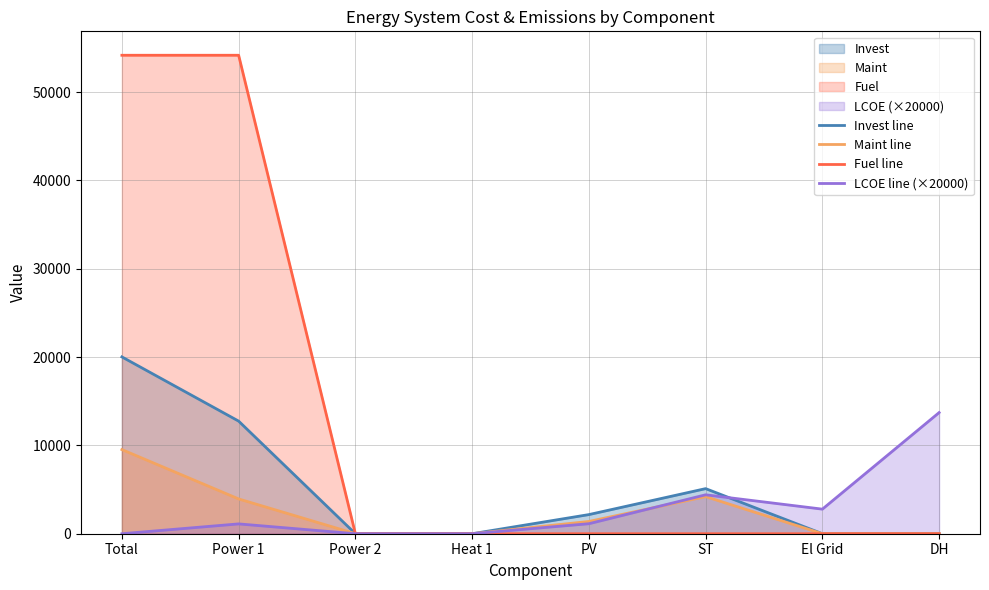

At which label does LCOE line (×20000) reach its minimum?

Total